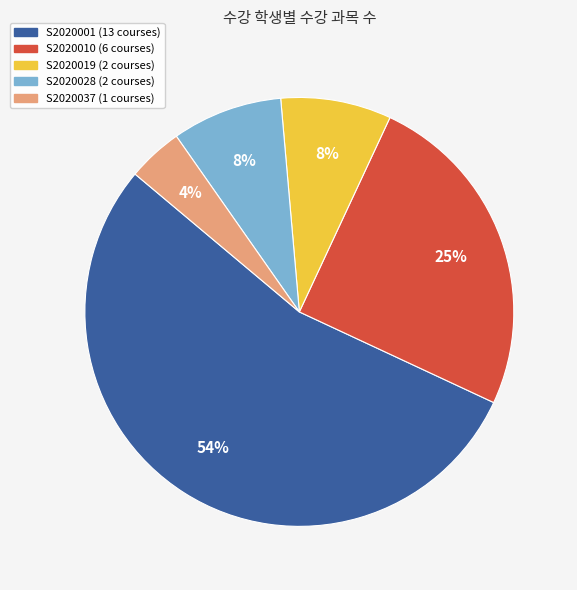

Is it true that S2020037 is 4% of the pie?

True